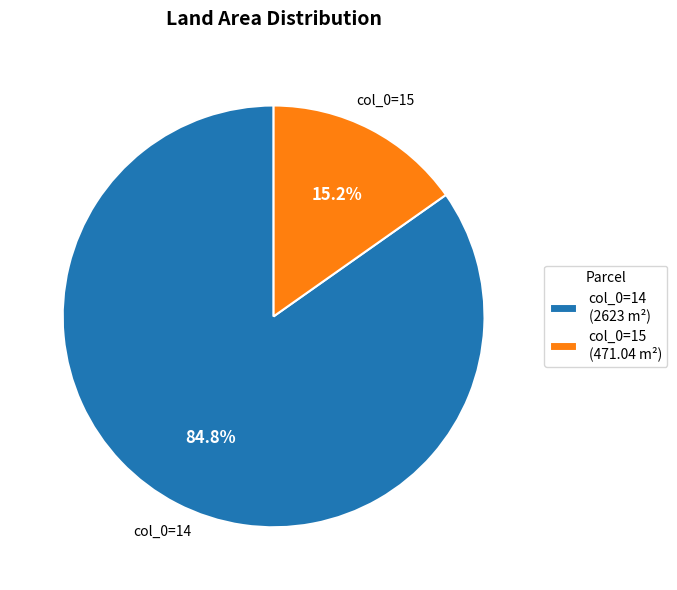

Is col_0=15 (471.04 m²) the majority of the pie?

No